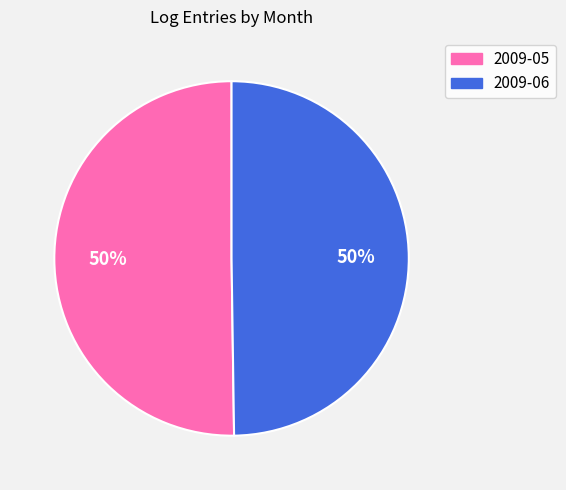

What is the ratio of the value at 2009-05 to the value at 2009-06?

1.0